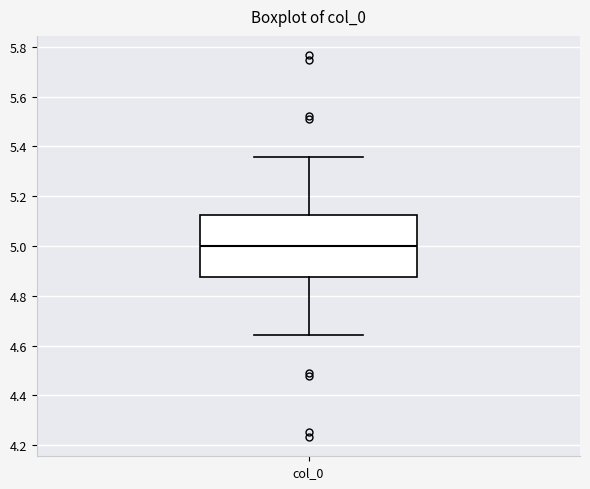

Transcribe this box plot: give where the median line is, the range the box spans, and where the two whiskers end, as read against the y-axis. The values are not printed on the chart, so give them approximately, as read against the axis.

median 5.00, box 4.88 to 5.12, whiskers 4.64 to 5.36